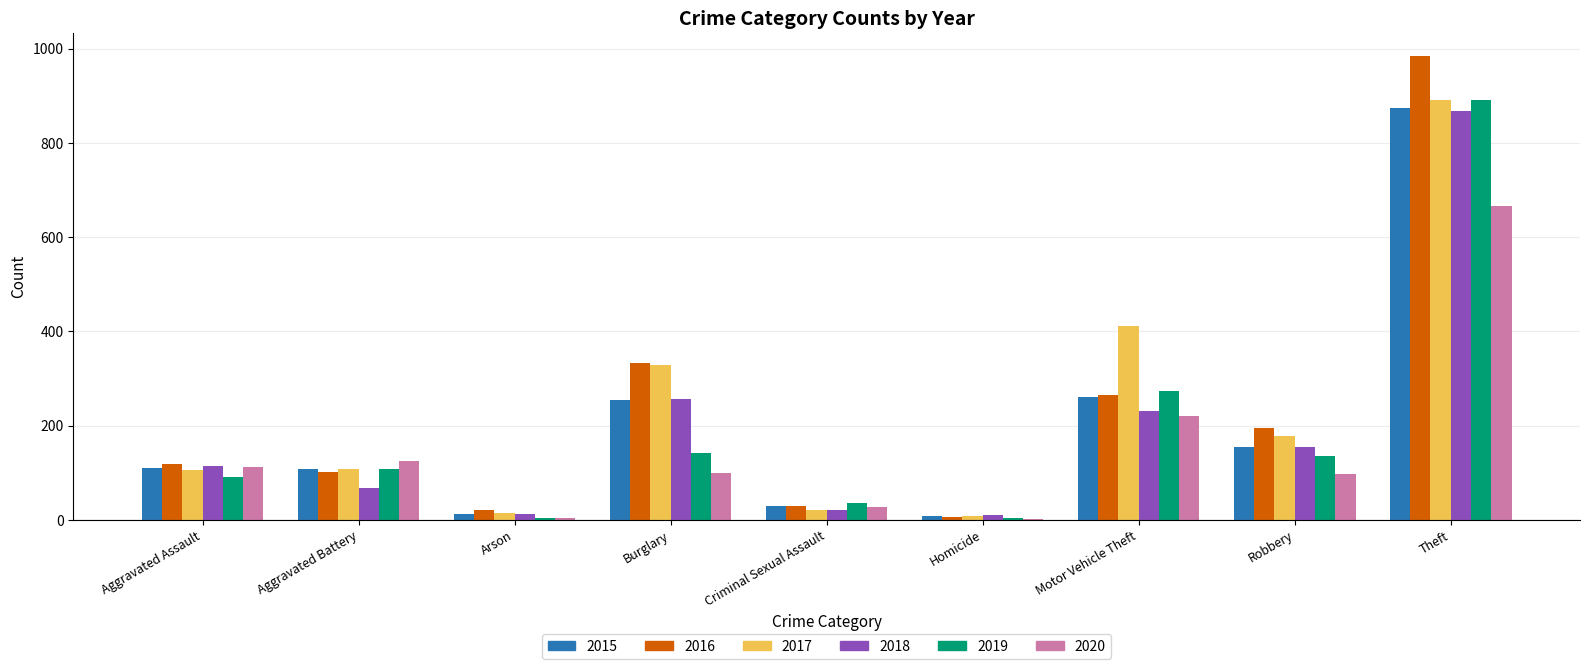

Which series changed the most between Motor Vehicle Theft and Robbery?

2017